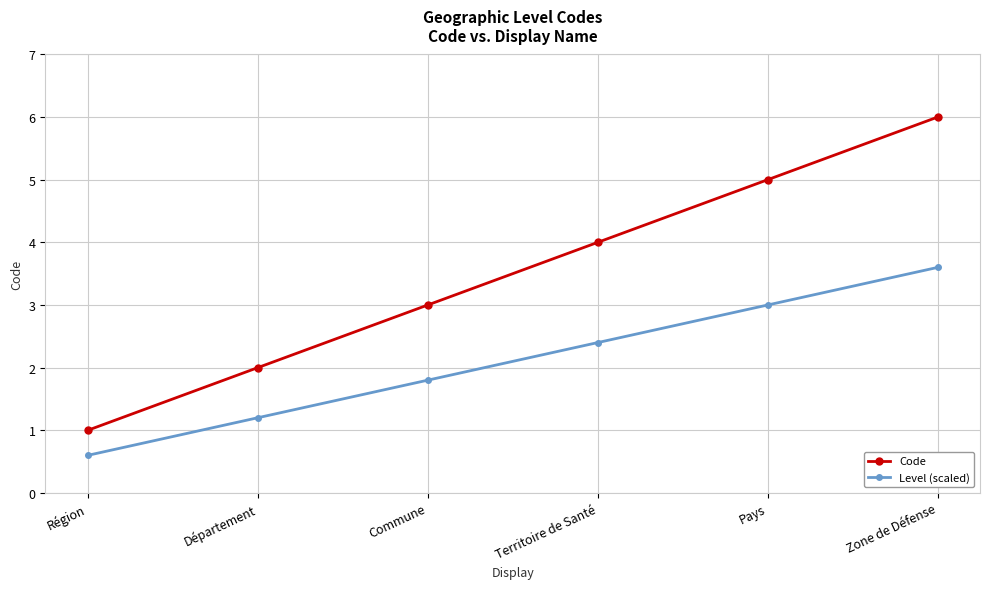

What is the difference between the highest and lowest values at Commune?

1.2